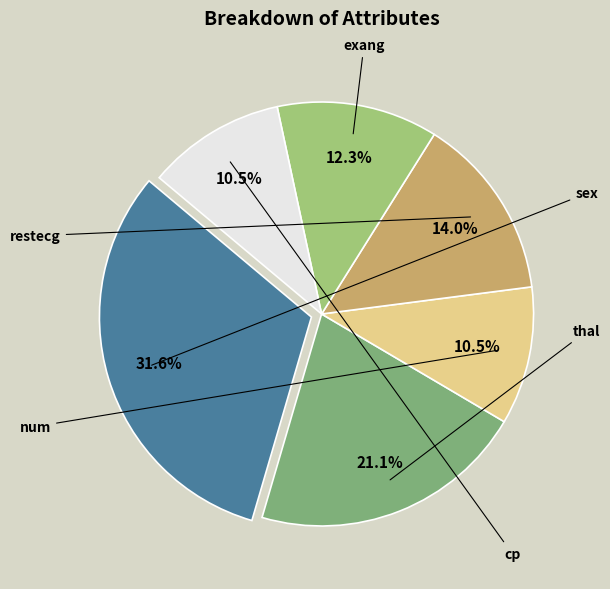

Does any single category account for the majority?

No